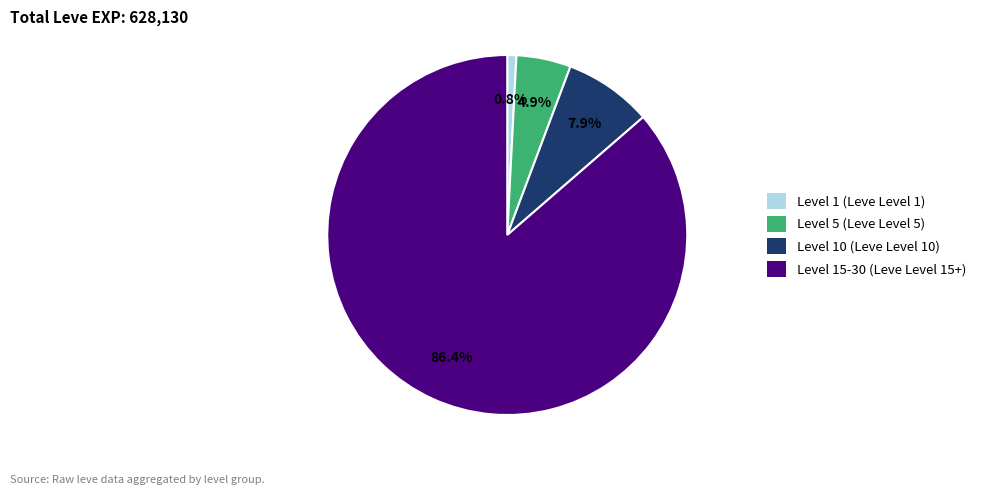

Count the number of slices in the pie.

4